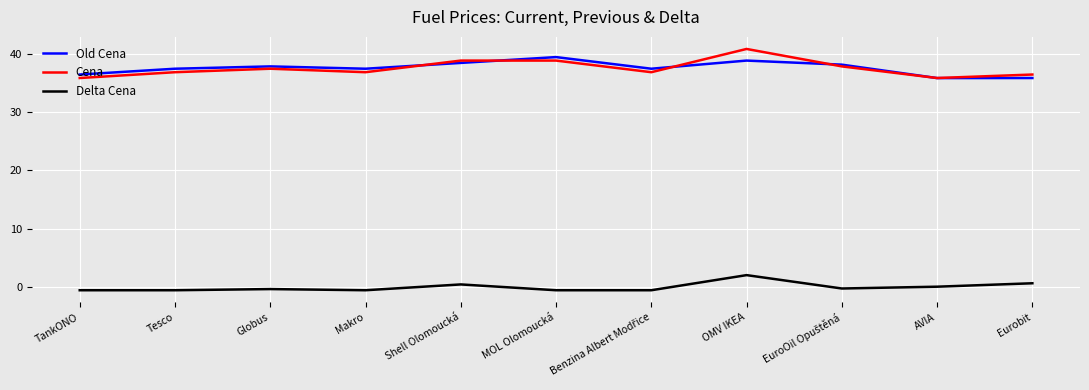

The value of Cena at Makro is 24.4. True or false?

False